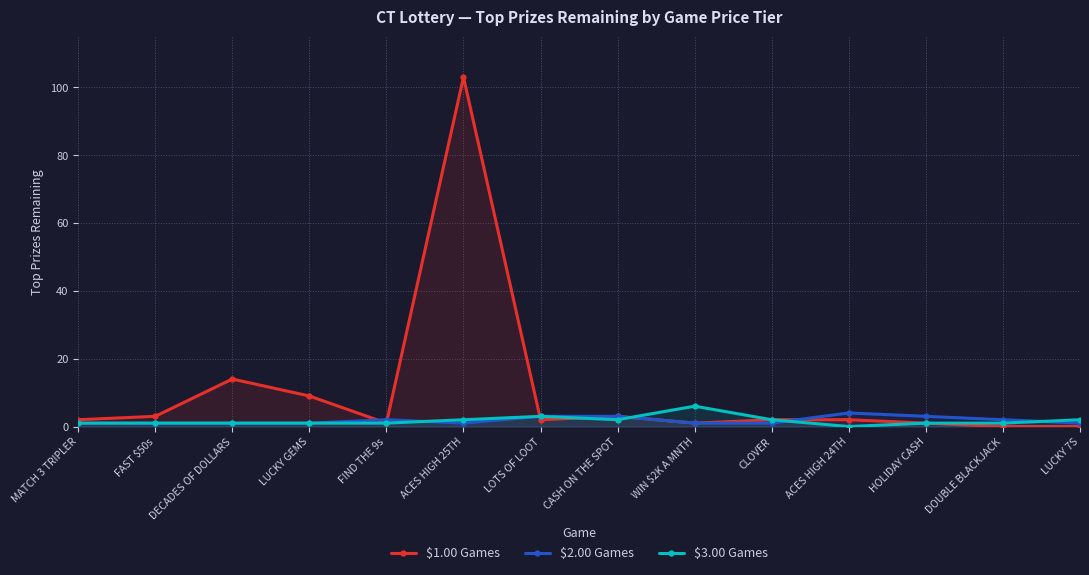

Reading right to left, extract all data points from this chart.

$1.00 Games: LUCKY 7S=0	DOUBLE BLACKJACK=0	HOLIDAY CASH=1	ACES HIGH 24TH=2	CLOVER=2	WIN $2K A MNTH=1	CASH ON THE SPOT=3	LOTS OF LOOT=2	ACES HIGH 25TH=103	FIND THE 9s=1	LUCKY GEMS=9	DECADES OF DOLLARS=14	FAST $50s=3	MATCH 3 TRIPLER=2
$2.00 Games: LUCKY 7S=1	DOUBLE BLACKJACK=2	HOLIDAY CASH=3	ACES HIGH 24TH=4	CLOVER=1	WIN $2K A MNTH=1	CASH ON THE SPOT=3	LOTS OF LOOT=3	ACES HIGH 25TH=1	FIND THE 9s=2	LUCKY GEMS=1	DECADES OF DOLLARS=1	FAST $50s=1	MATCH 3 TRIPLER=1
$3.00 Games: LUCKY 7S=2	DOUBLE BLACKJACK=1	HOLIDAY CASH=1	ACES HIGH 24TH=0	CLOVER=2	WIN $2K A MNTH=6	CASH ON THE SPOT=2	LOTS OF LOOT=3	ACES HIGH 25TH=2	FIND THE 9s=1	LUCKY GEMS=1	DECADES OF DOLLARS=1	FAST $50s=1	MATCH 3 TRIPLER=1